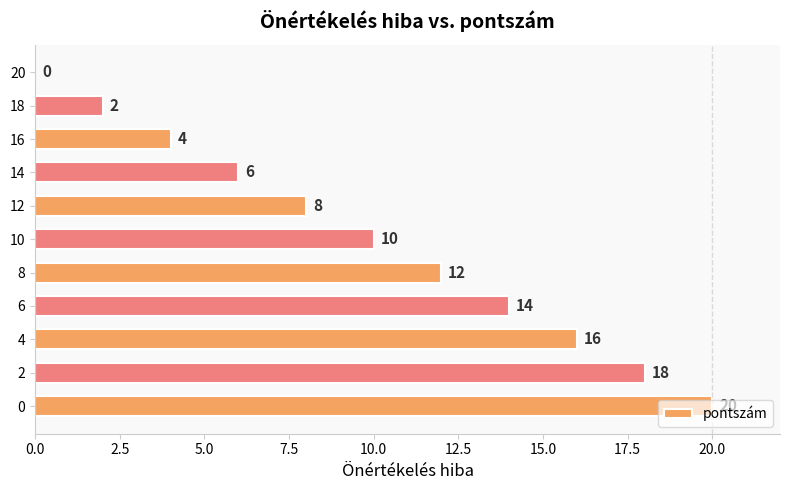

Read the value at 2, to the nearest 5.

20